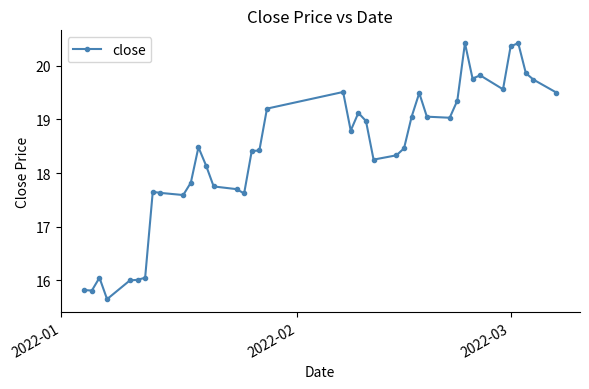

True or false: the data has more than 0 interior local peaks.

True